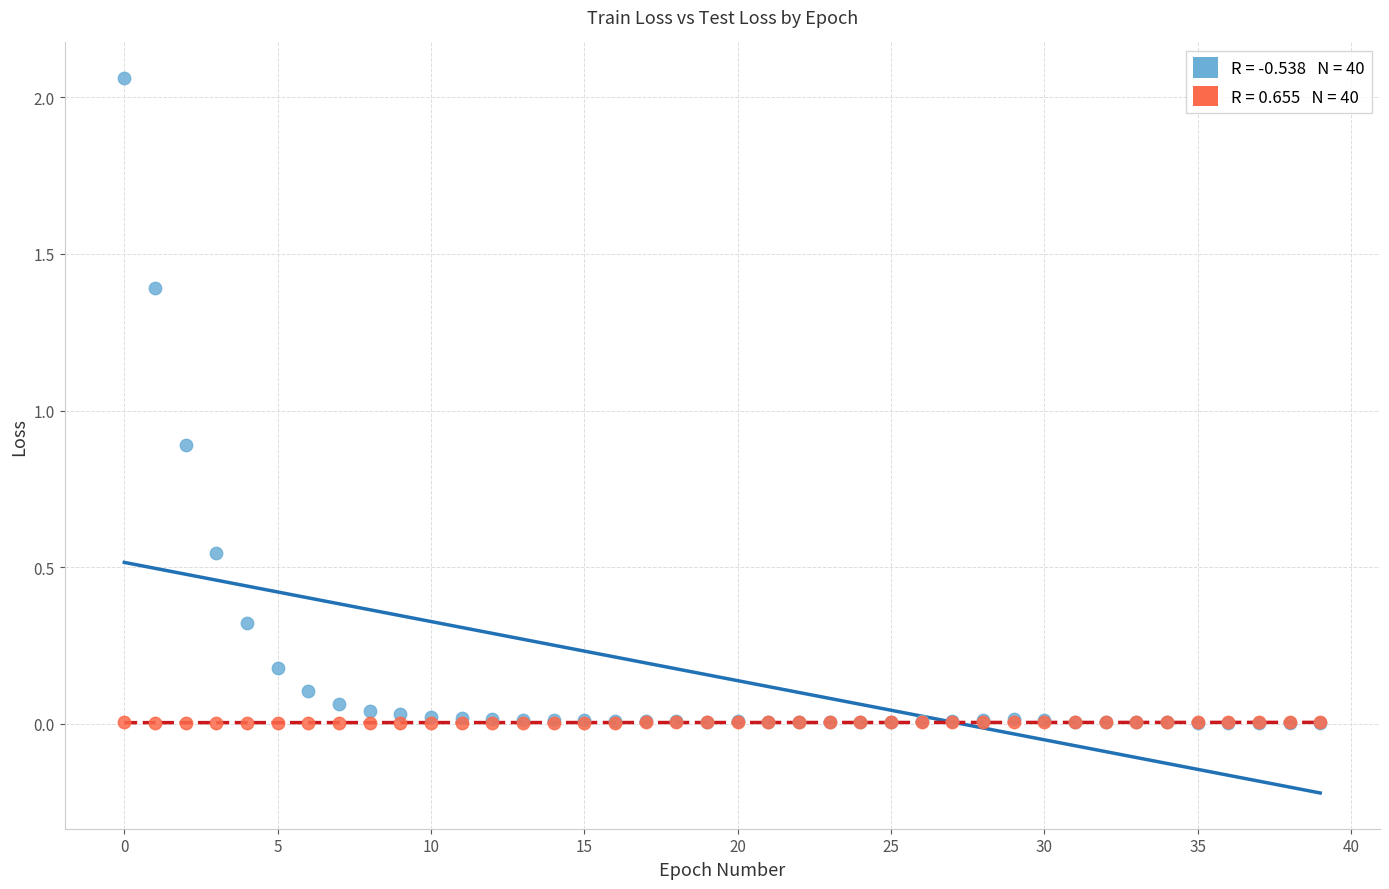

Across all series, what Y value is closest to 1?

0.9